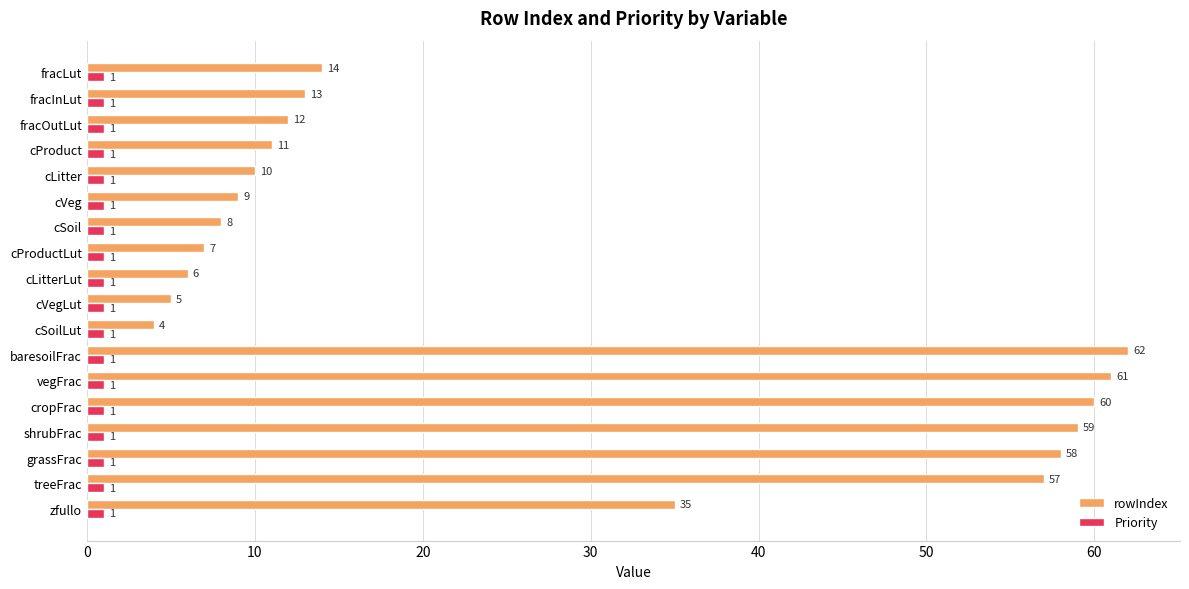

The Priority series shows 1 at fracOutLut. True or false?

True